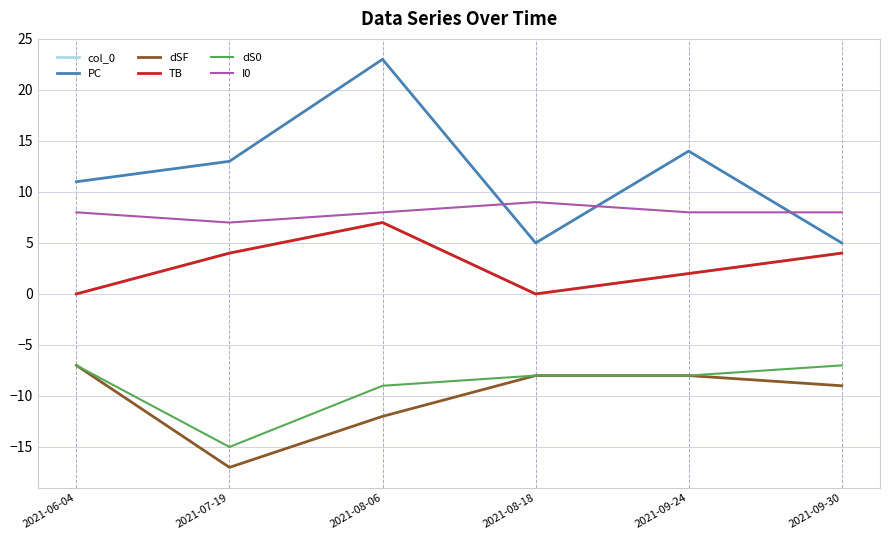

What are all the series names shown in the legend?

col_0, PC, dSF, TB, dS0, I0